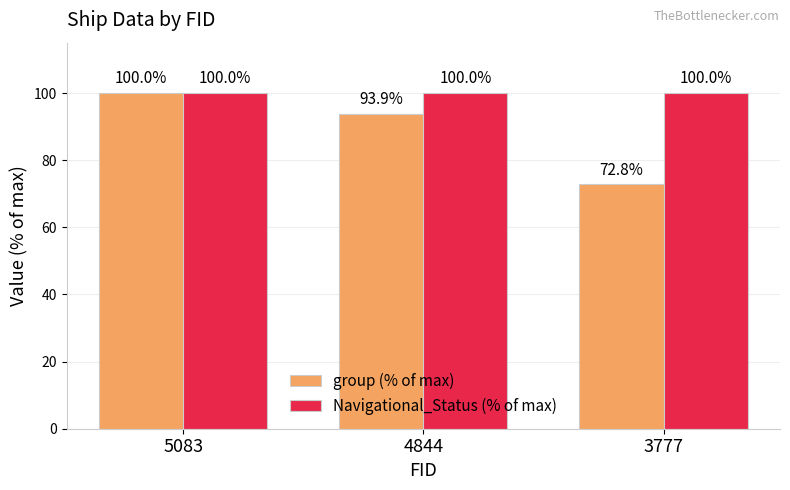

Read the group (% of max) value at 5083.

100.0